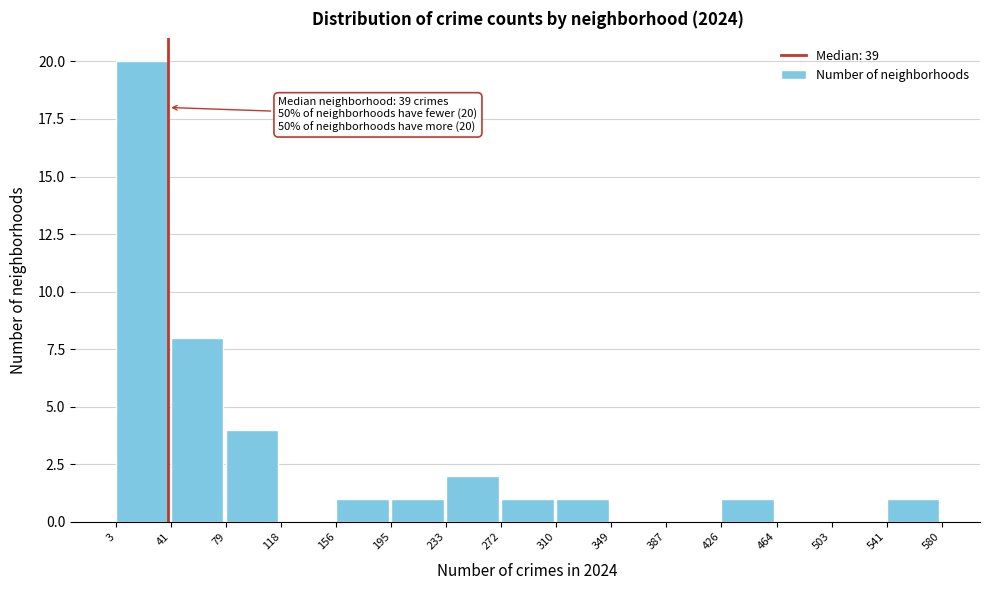

Which range on the x-axis has the tallest bar?

3 to 41